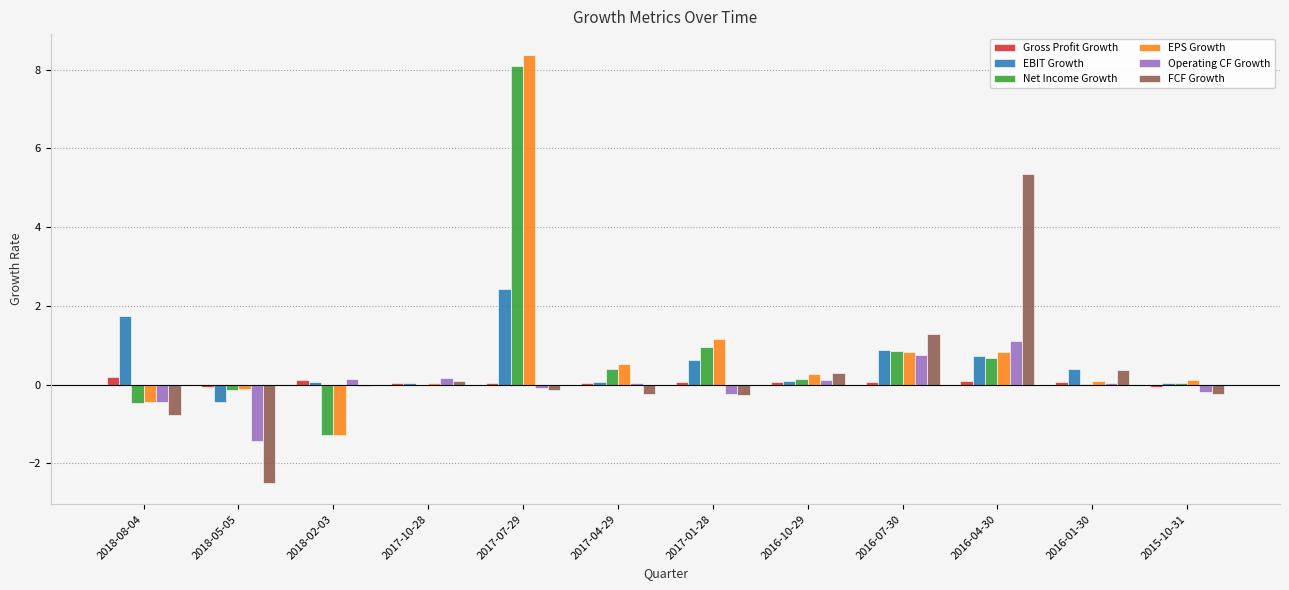

Is it true that Operating CF Growth equals 0.1 at 2016-01-30?

True